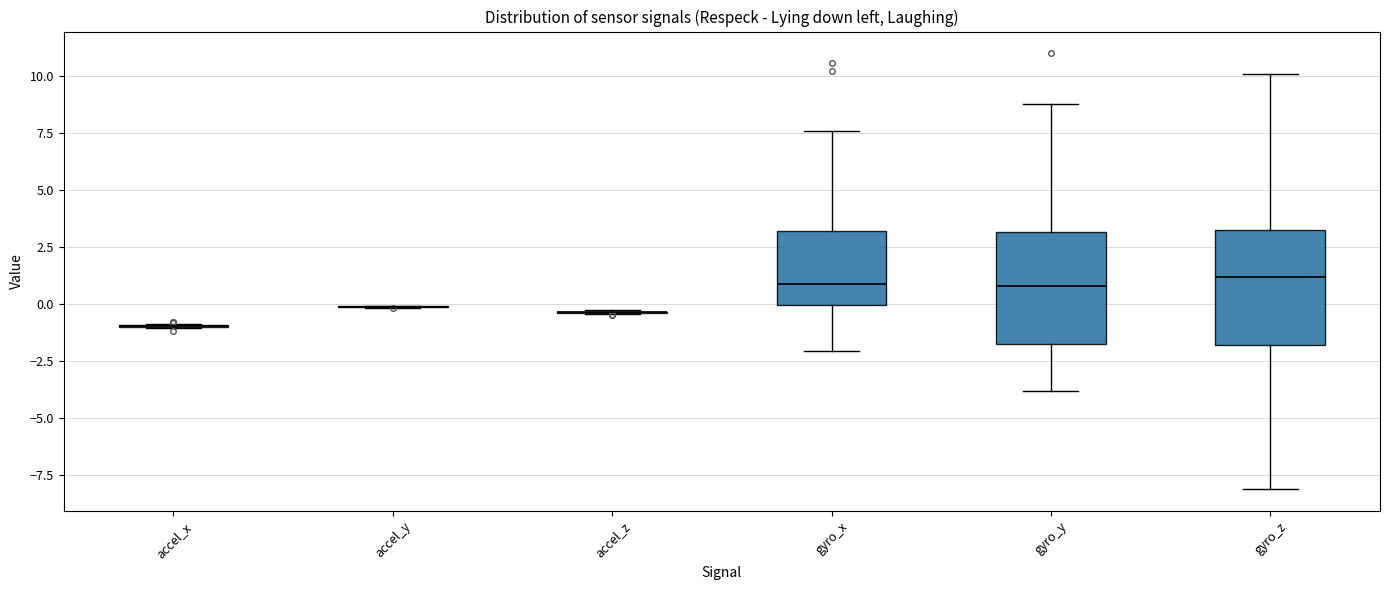

Reading left to right, transcribe this box plot: for each box, give where its median line is, the range the box spans, and where its two whiskers end, as read against the y-axis. The values are not printed on the chart, so give them approximately, as read against the axis.

accel_x: box collapsed to a line at -1.0, whiskers -1.0 to -1.0
accel_y: box collapsed to a line at 0.0, whiskers 0.0 to 0.0
accel_z: box collapsed to a line at -0.5, whiskers -0.5 to -0.5
gyro_x: median 1.0, box 0.0 to 3.0, whiskers -2.0 to 7.5
gyro_y: median 1.0, box -1.5 to 3.0, whiskers -4.0 to 9.0
gyro_z: median 1.0, box -2.0 to 3.5, whiskers -8.0 to 10.0